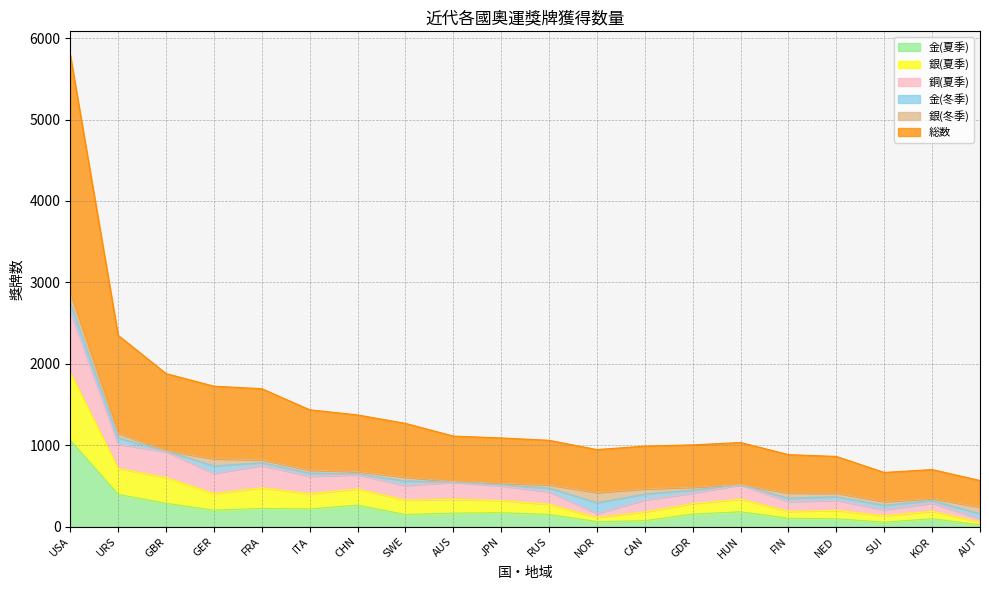

At which category is the sum across all series the highest?

USA